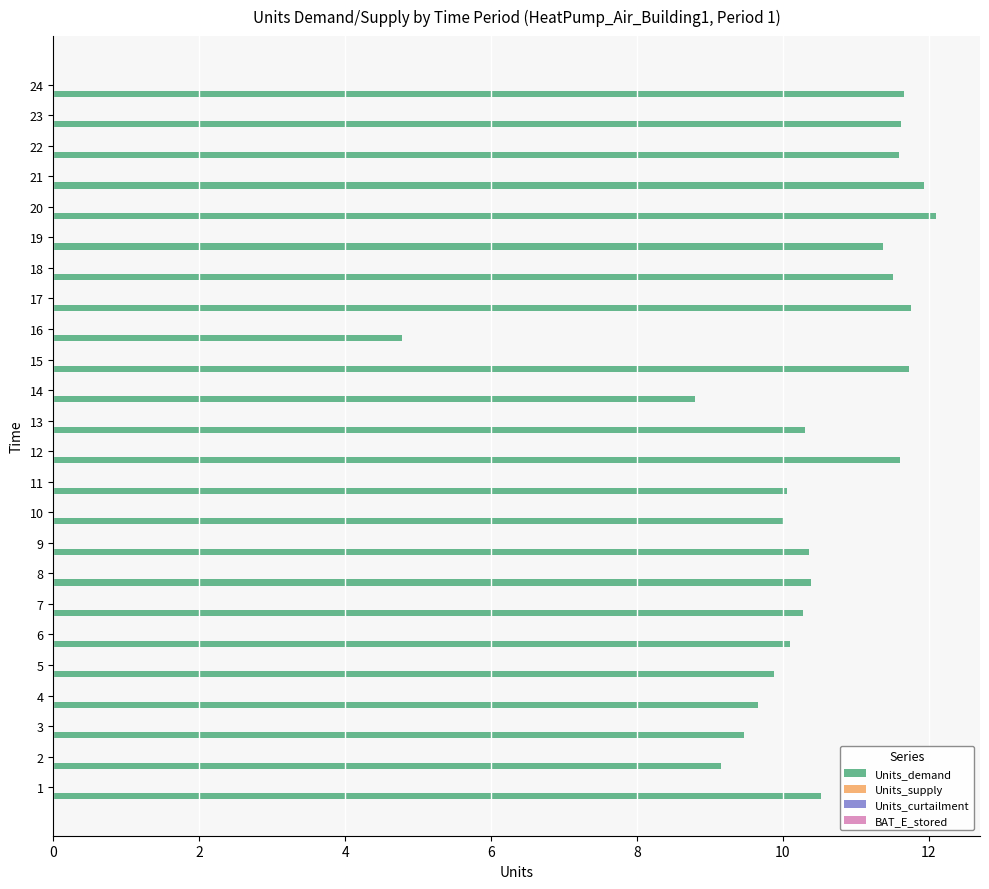

Does the chart contain any negative values?

No